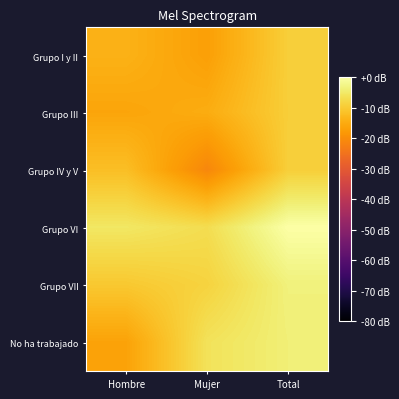

Reading left to right, extract all data points from this chart.

Grupo I y II: Hombre=-13.9	Mujer=-16.9	Total=-9.3
Grupo III: Hombre=-16.0	Mujer=-14.8	Total=-9.3
Grupo IV y V: Hombre=-11.8	Mujer=-21.0	Total=-9.2
Grupo VI: Hombre=-5.2	Mujer=-6.9	Total=0.0
Grupo VII: Hombre=-10.3	Mujer=-8.6	Total=-3.4
No ha trabajado: Hombre=-16.4	Mujer=-6.1	Total=-3.7